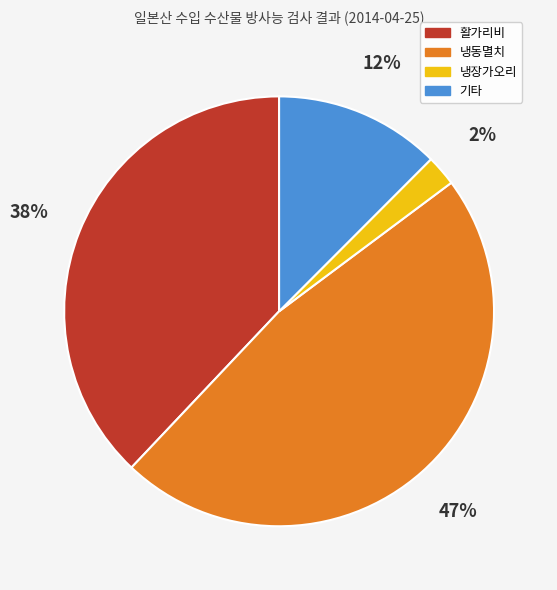

Count the number of slices in the pie.

4